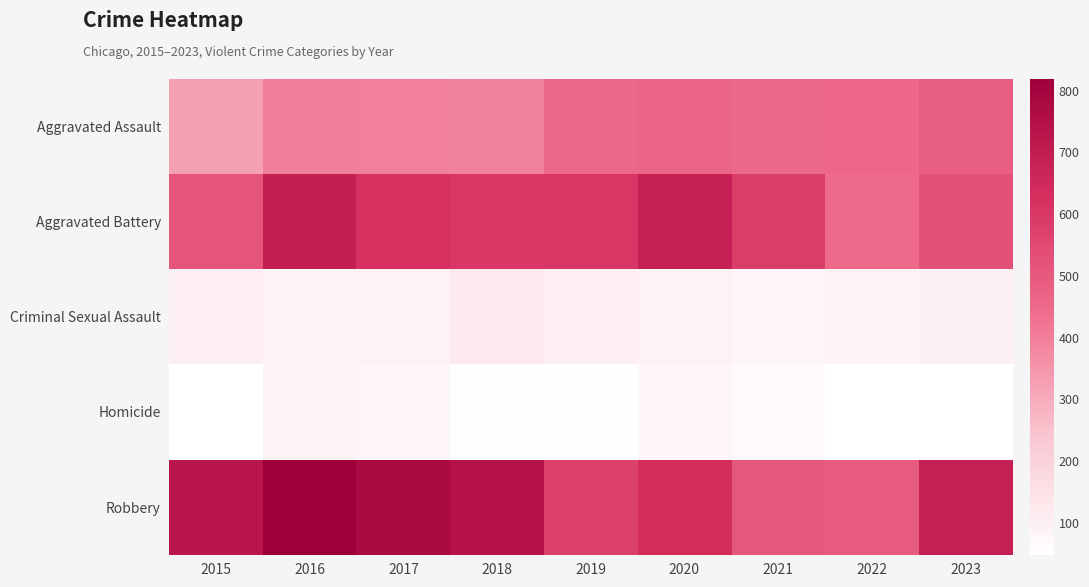

Count the number of categories in the chart.

9